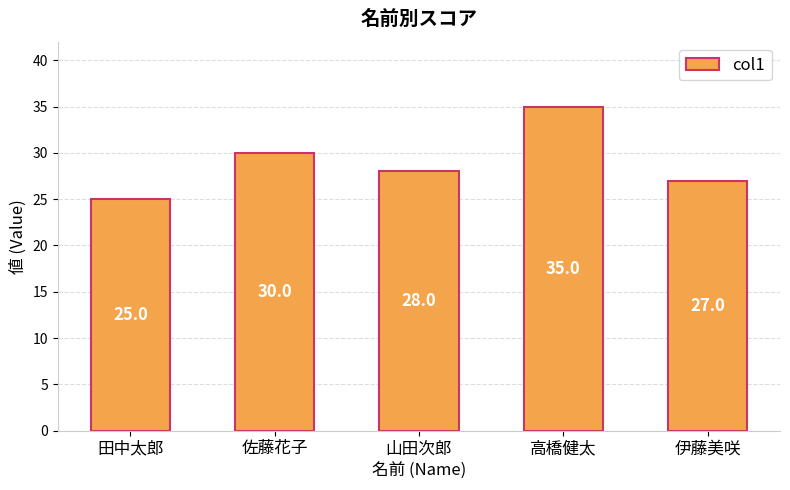

The value at 高橋健太 is 46. True or false?

False